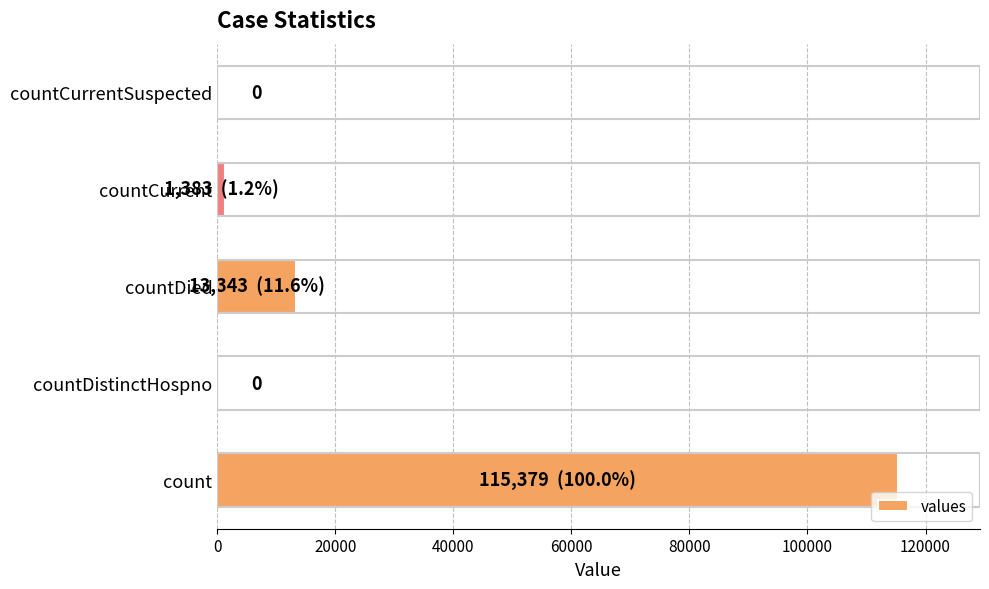

What is the maximum value shown in the chart?

115379